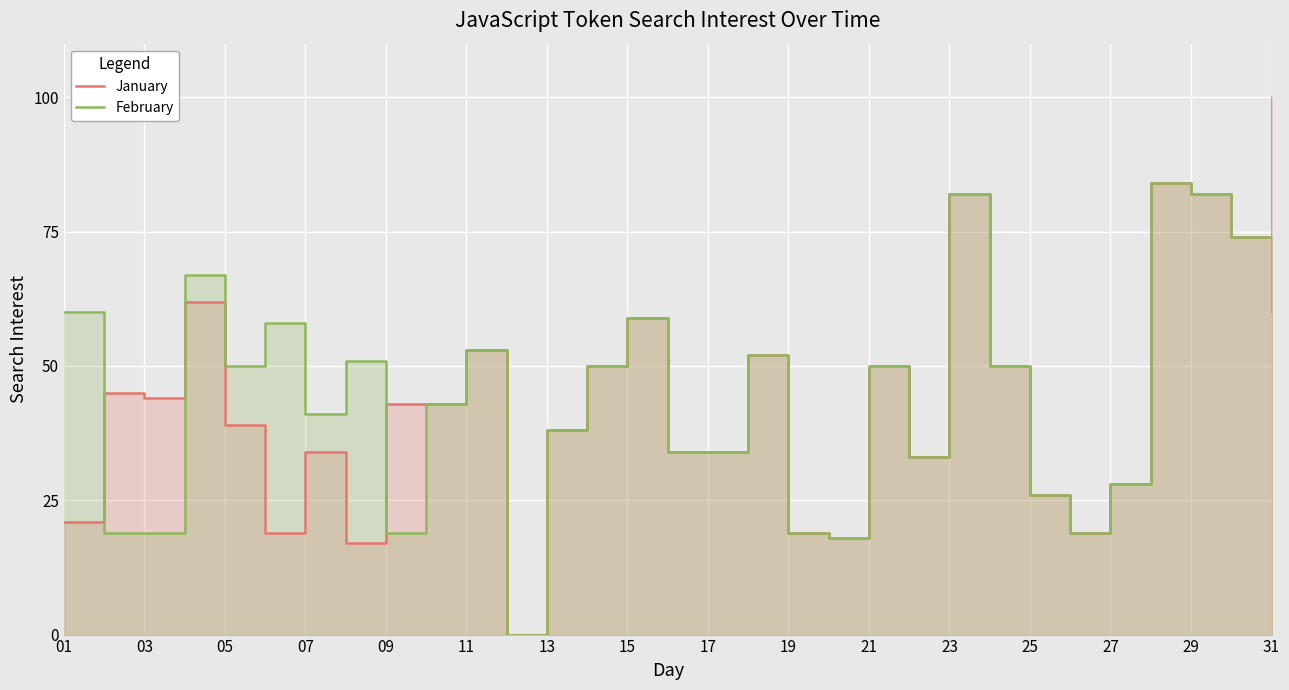

Which series has the widest spread of values?

January